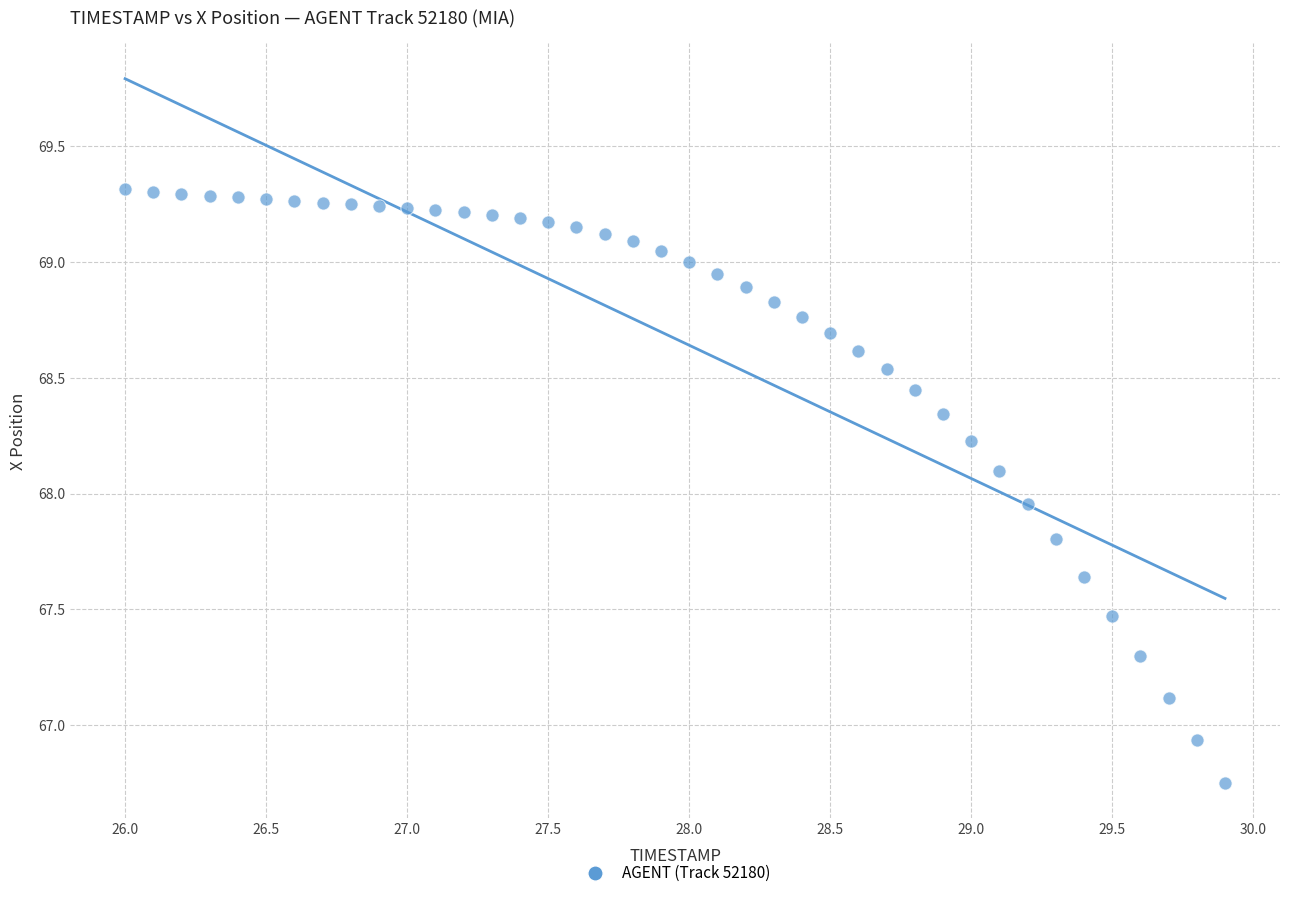

What is the range of Y values (max minus min)?

2.6